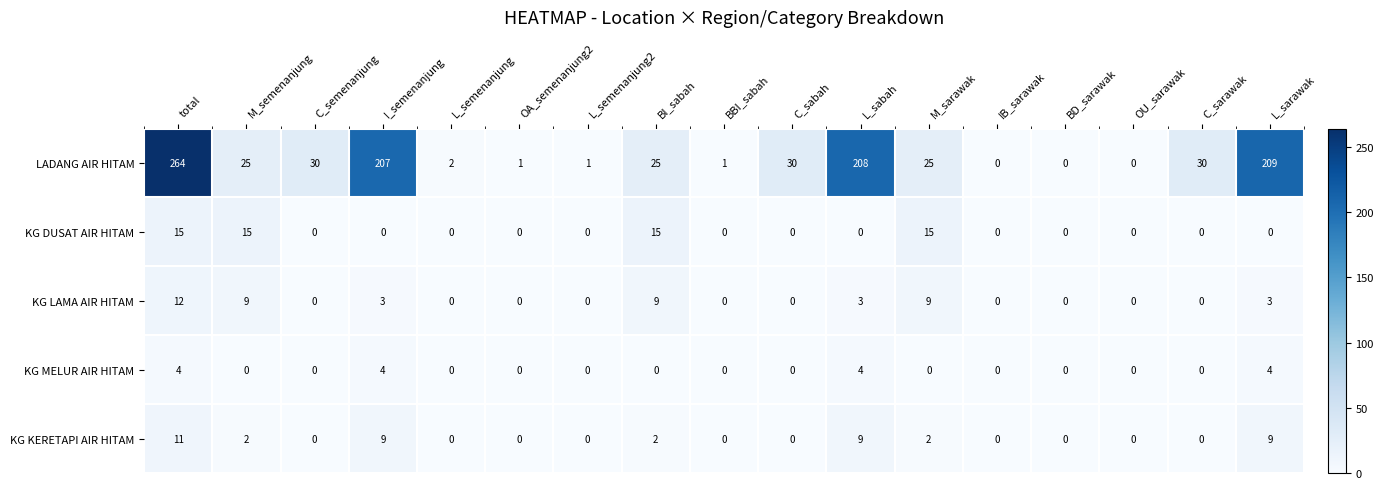

At how many categories does at least one series exceed 50?

4